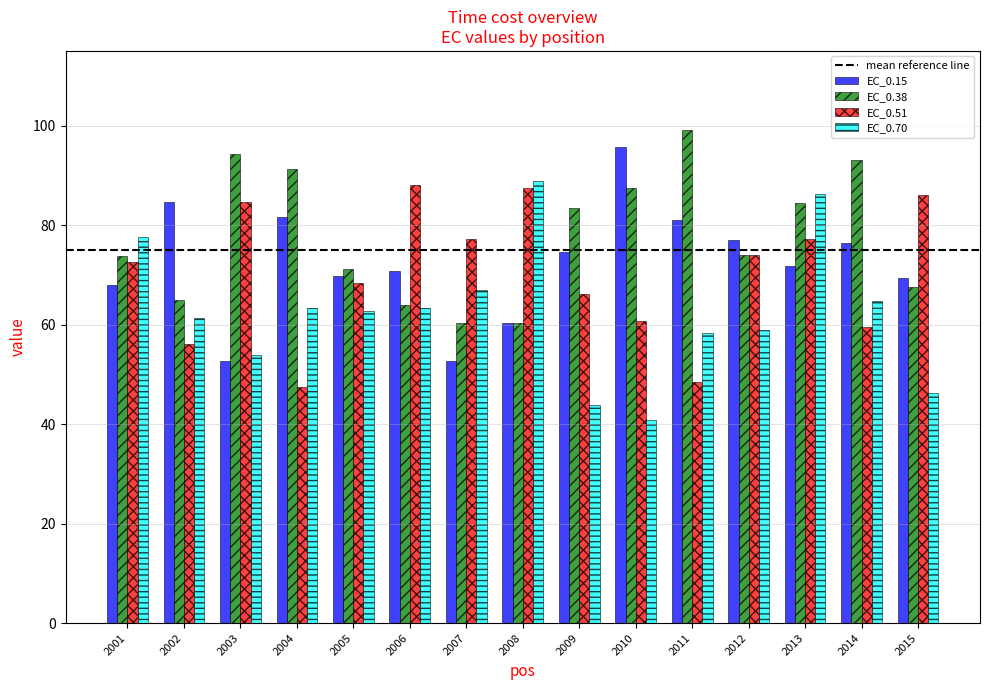

How many bars are there in each group?

4